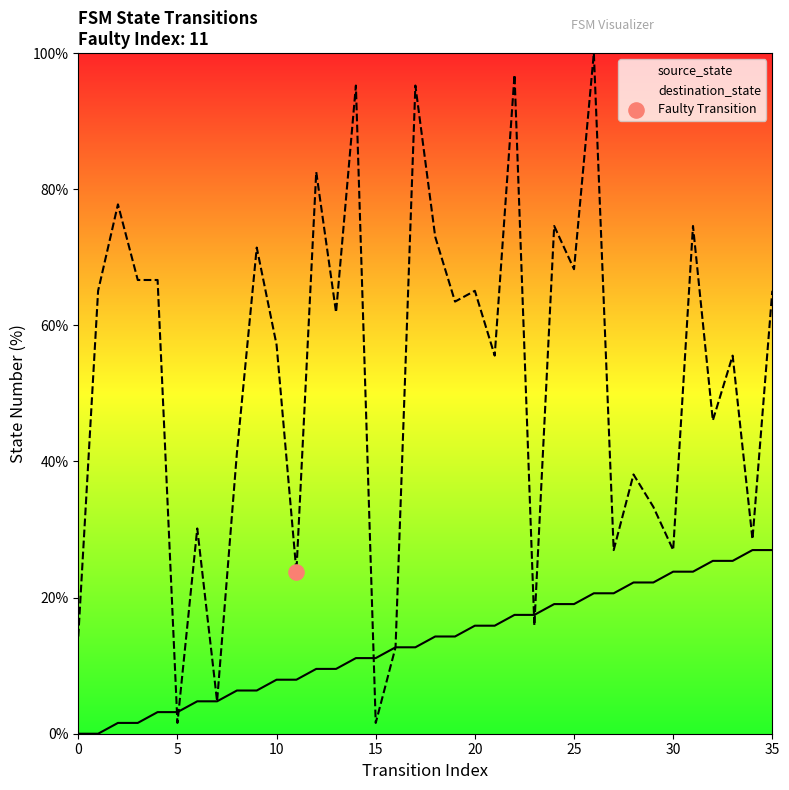

Which series has the largest total across all categories?

destination_state